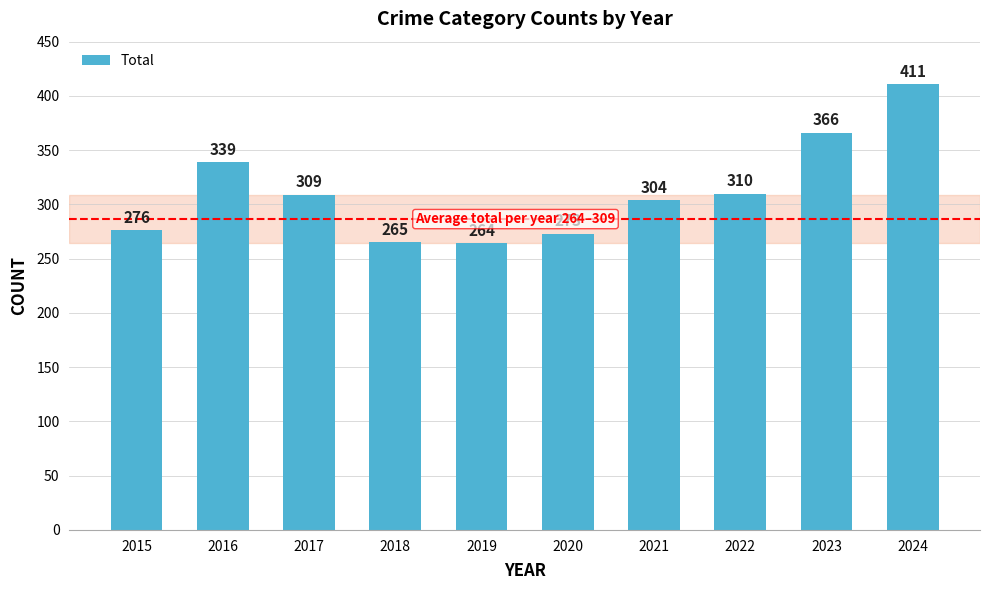

Between 2023 and 2021, which is larger?

2023